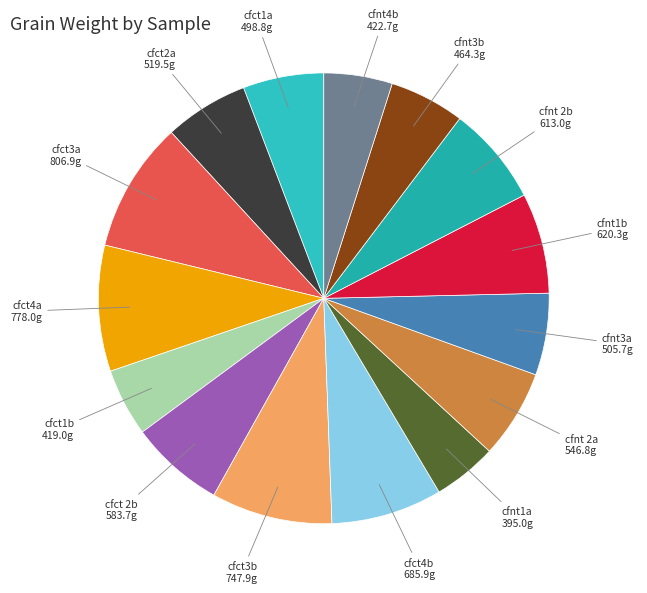

True or false: cfct1a accounts for 6% of the total.

True